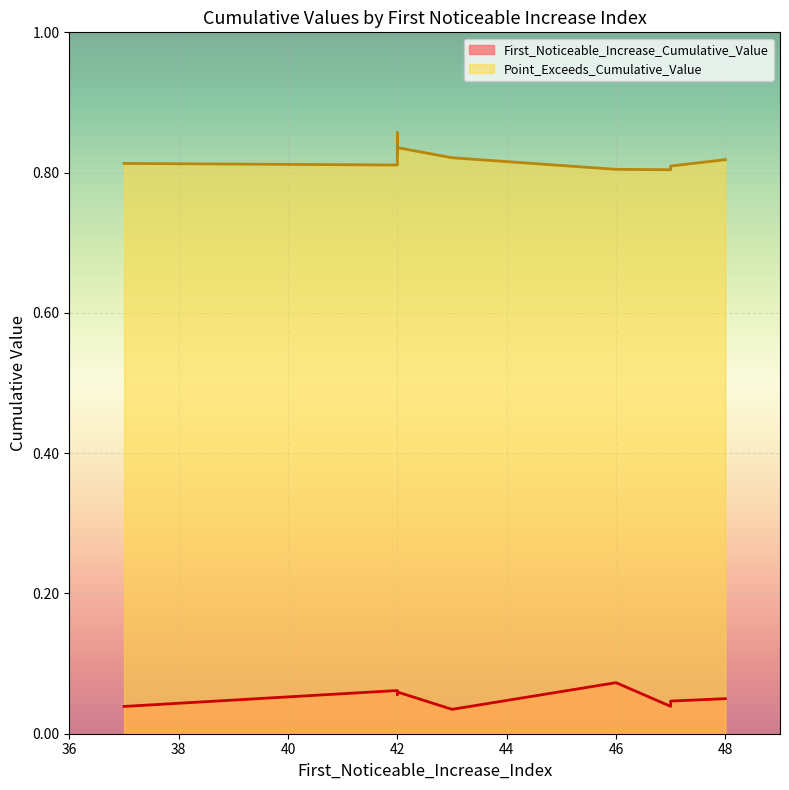

How many lines are shown in the chart?

2